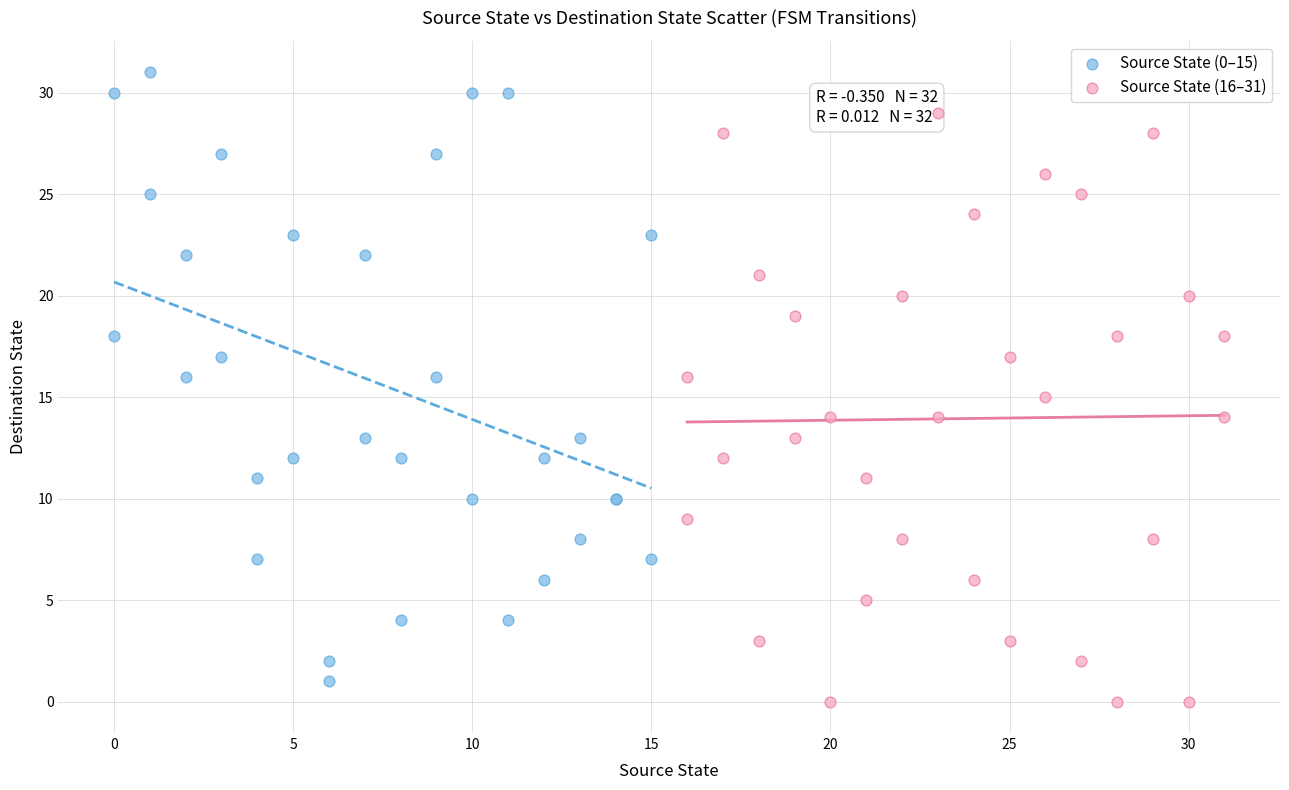

Which series reaches the maximum Y coordinate?

Source State (0–15)